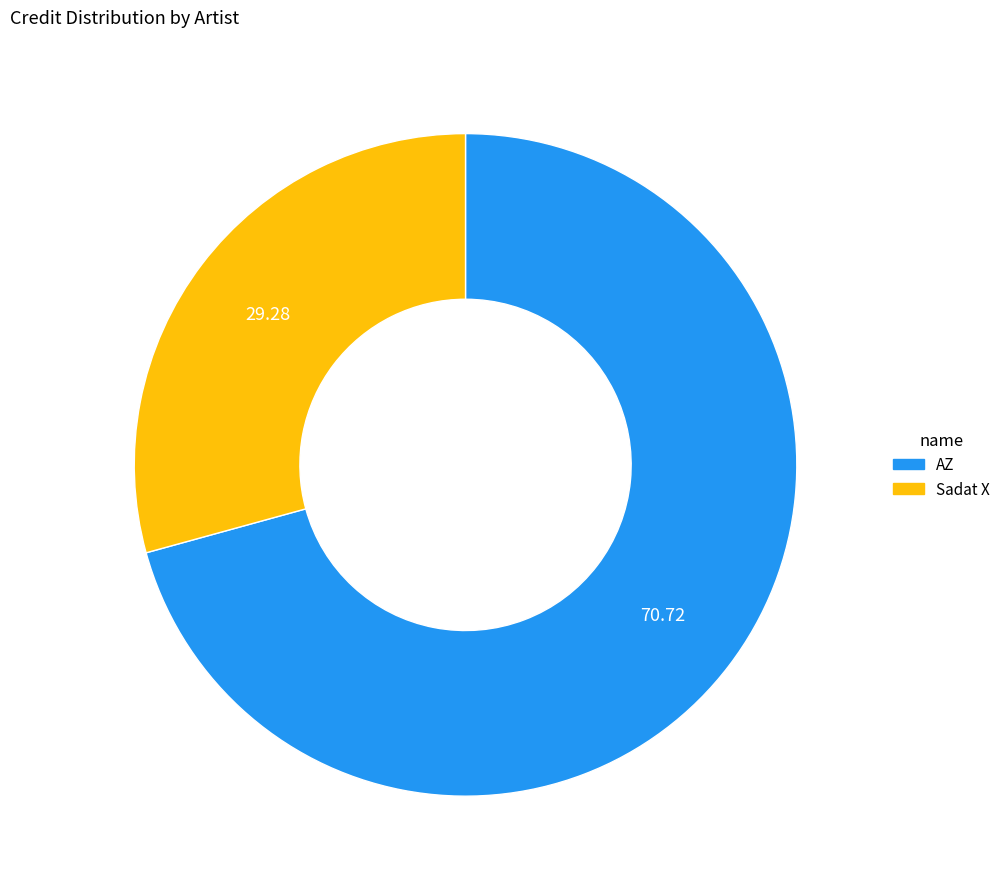

What is the smallest slice in the pie chart?

Sadat X